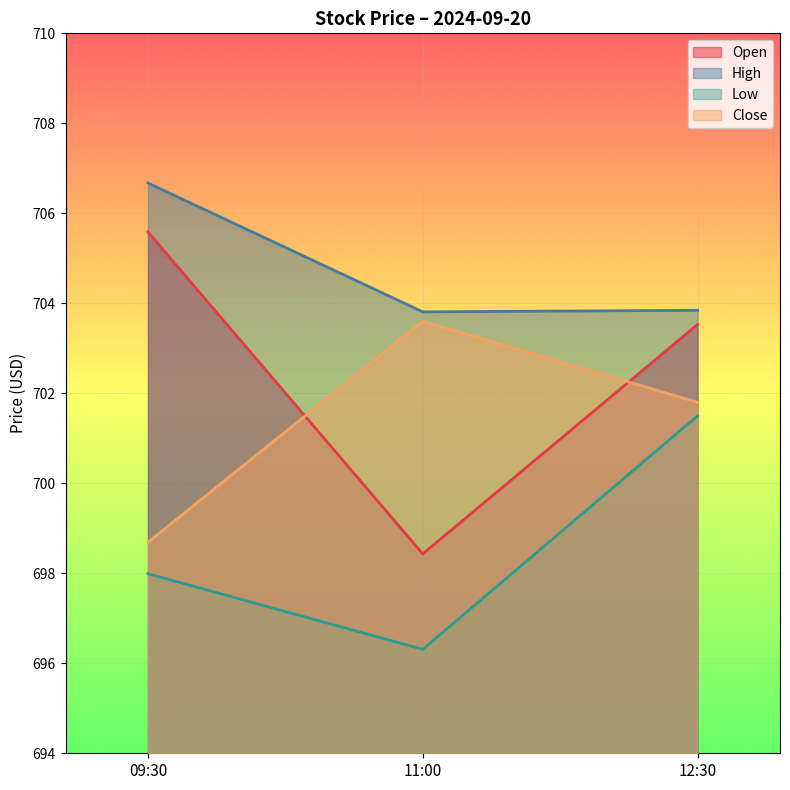

Reading left to right, what are all the values shown in this chart?

Open: 705.6	698.4	703.5
High: 706.7	703.8	703.8
Low: 698.0	696.3	701.5
Close: 698.7	703.6	701.8